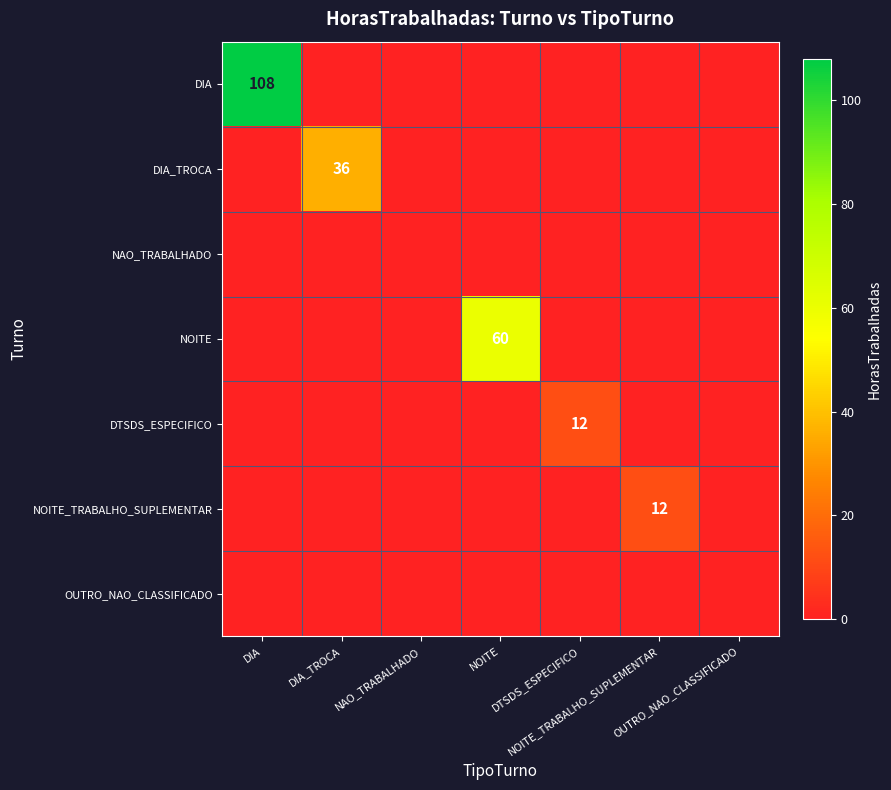

At which label does NOITE reach its minimum?

DIA